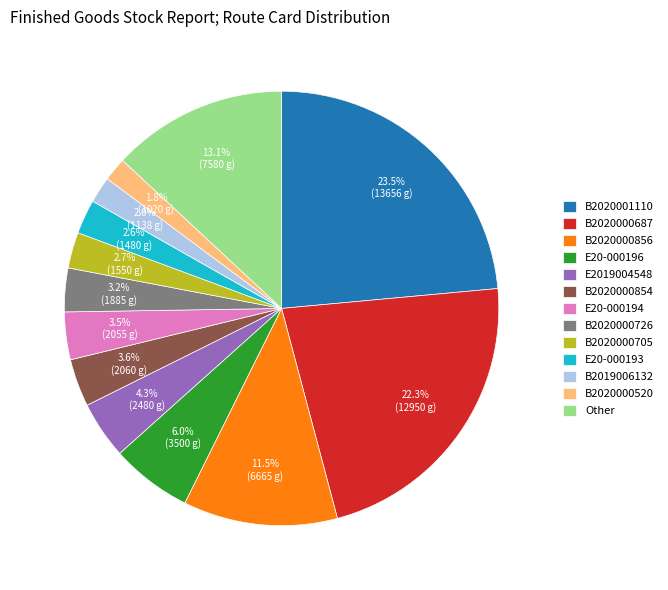

What is the total percentage of E20-000196 and B2019006132?

8.0%